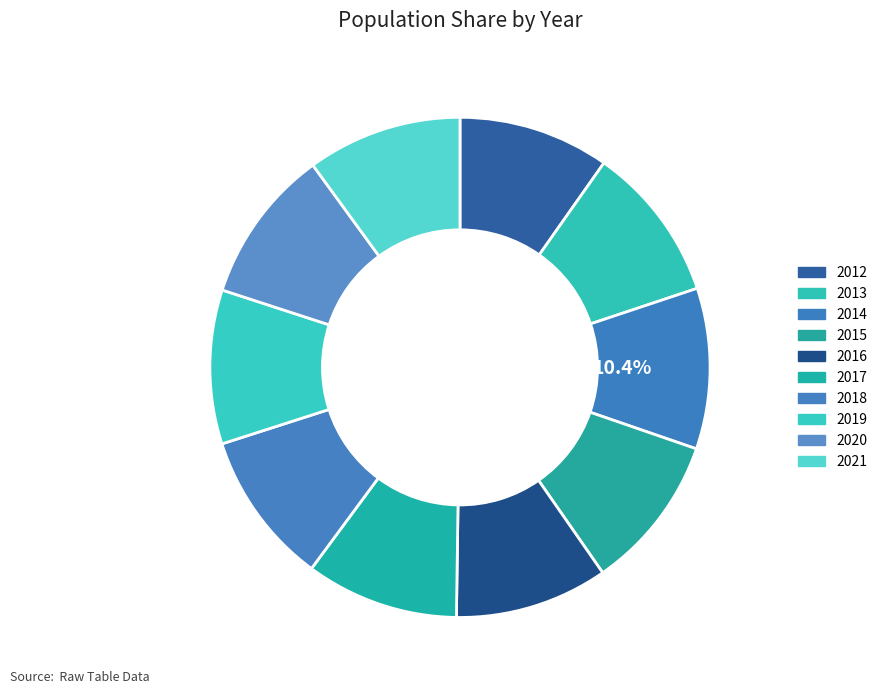

How many segments does this pie chart have?

10